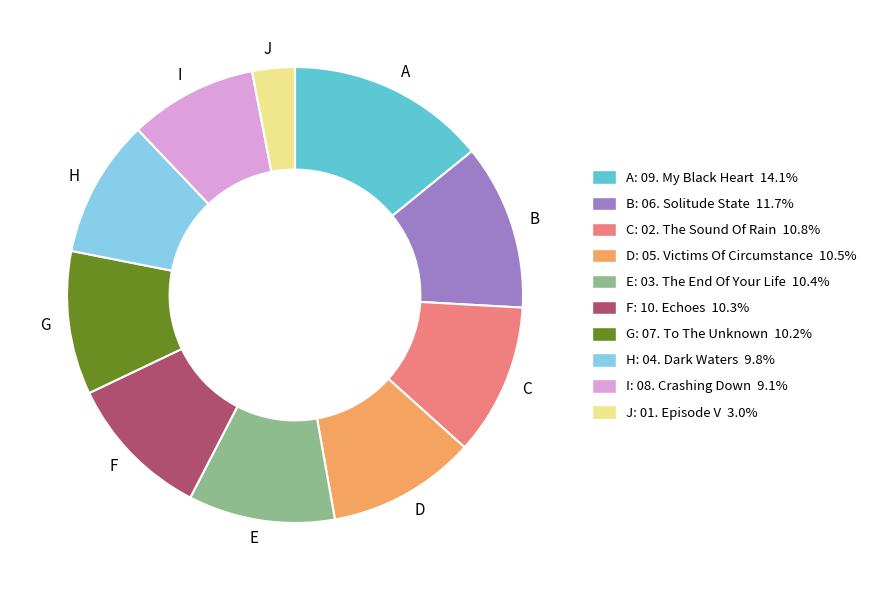

Do G and J together represent more than half of the pie?

No